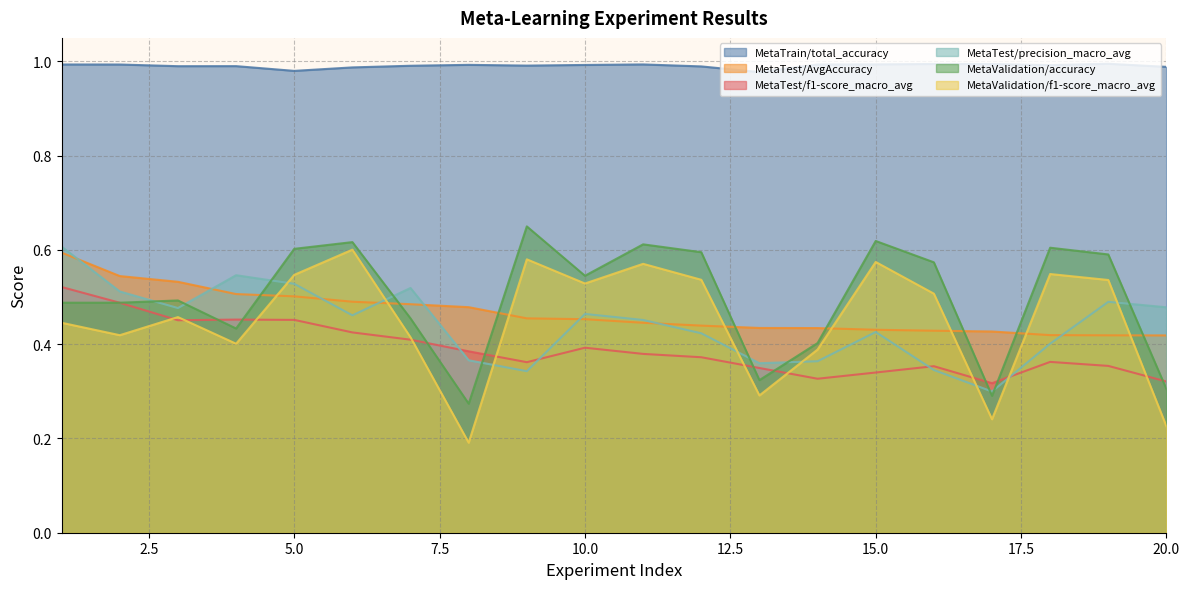

What is the maximum value for MetaTest/precision_macro_avg?

0.6